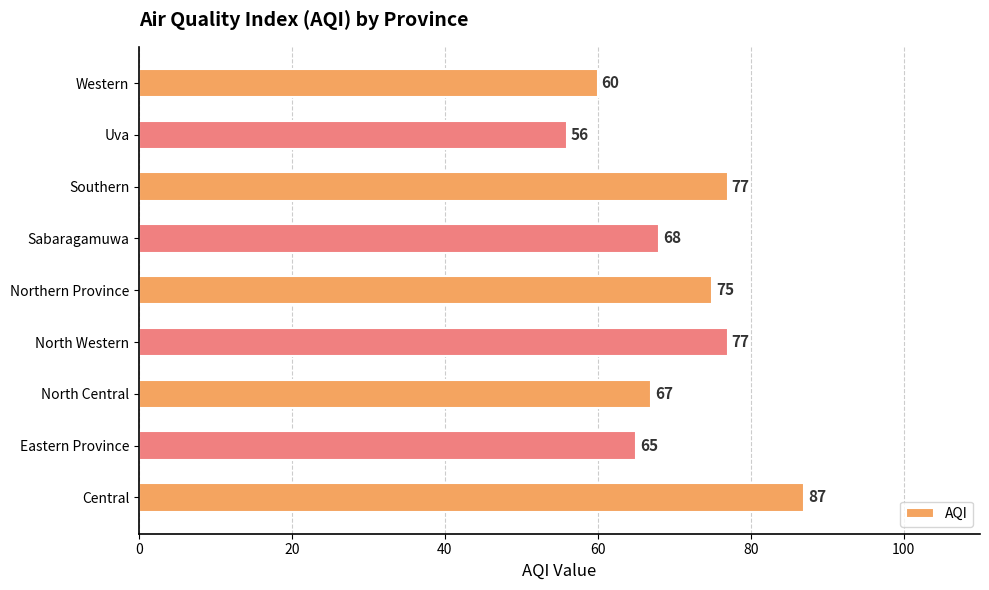

The value at Sabaragamuwa is 68. True or false?

True